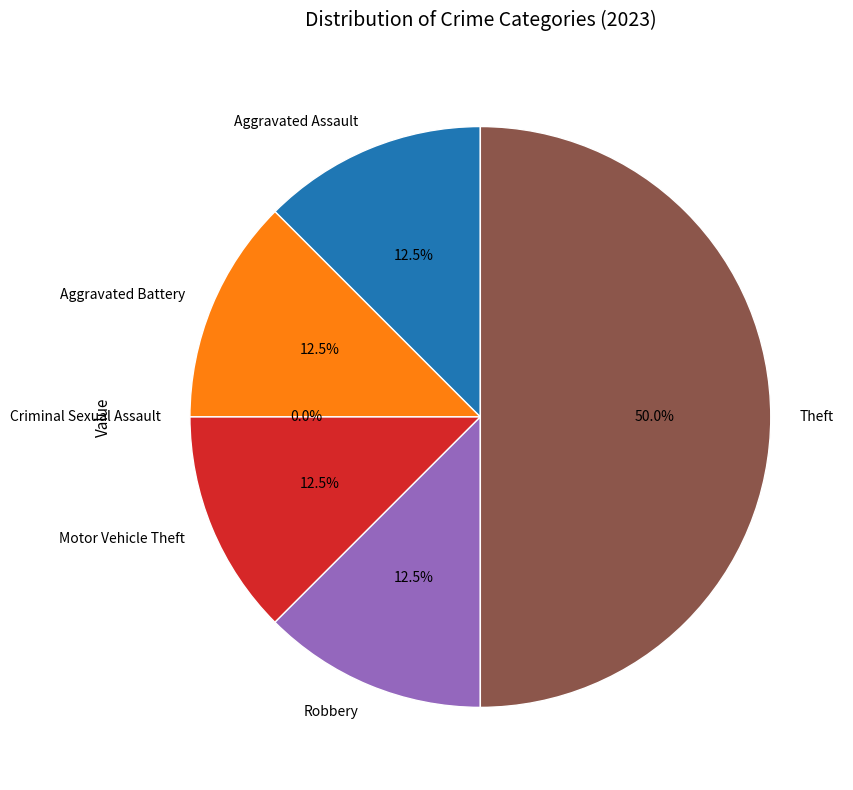

How many segments does this pie chart have?

6